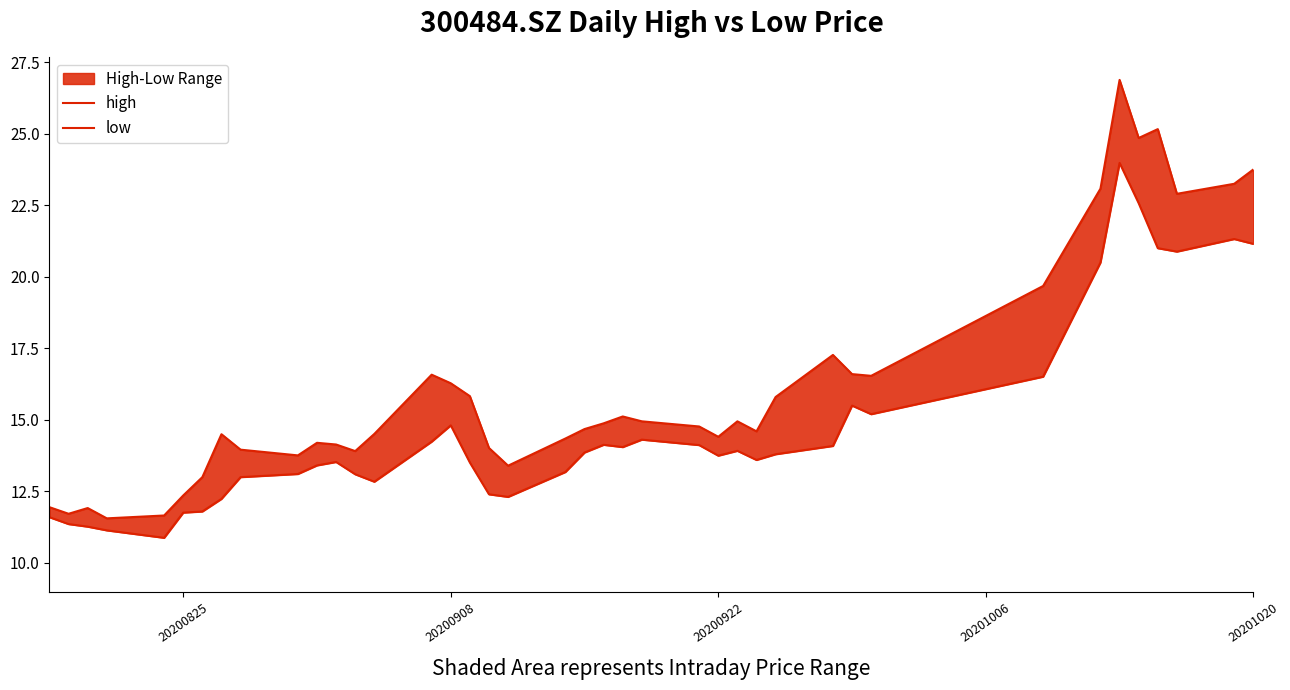

True or false: low and high cross at least once.

False